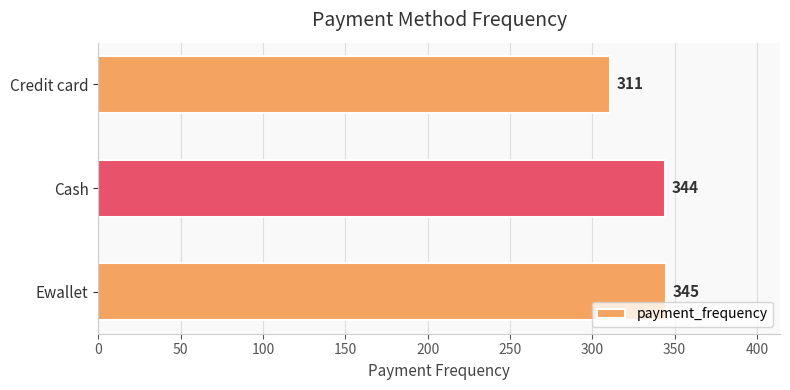

Reading top to bottom, extract all data points from this chart.

Credit card=311	Cash=344	Ewallet=345